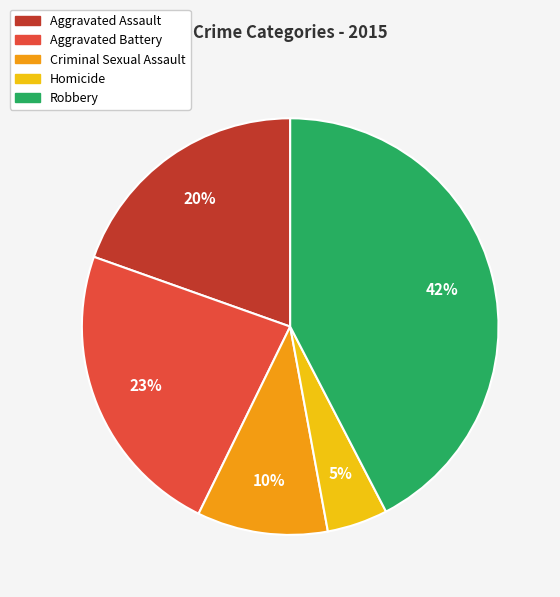

Between Robbery and Aggravated Assault, which is larger?

Robbery